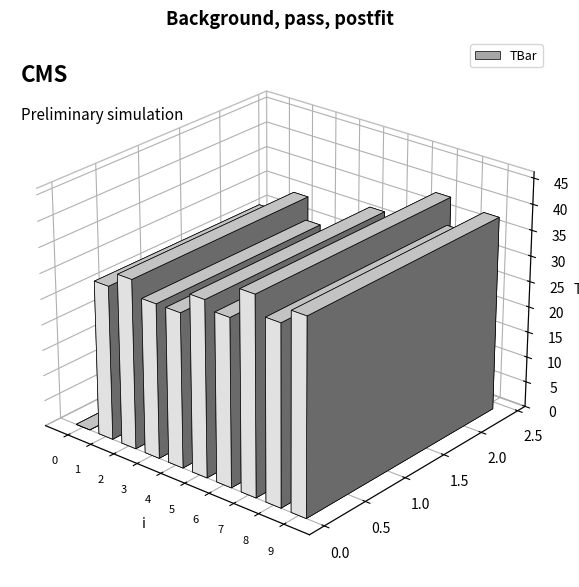

Reading right to left, list all the values displayed in this chart.

37.9	35.0	38.5	32.5	34.2	30.0	30.0	33.0	30.0	0.0